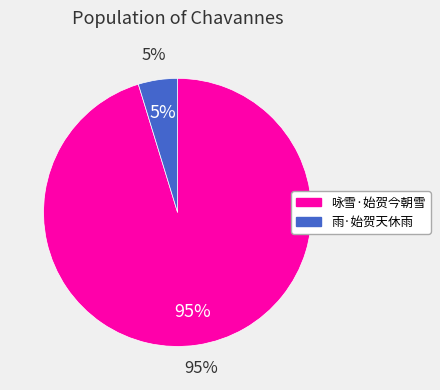

To the nearest percent, what is the combined percentage of 雨·始贺天休雨 and 咏雪·始贺今朝雪?

100%